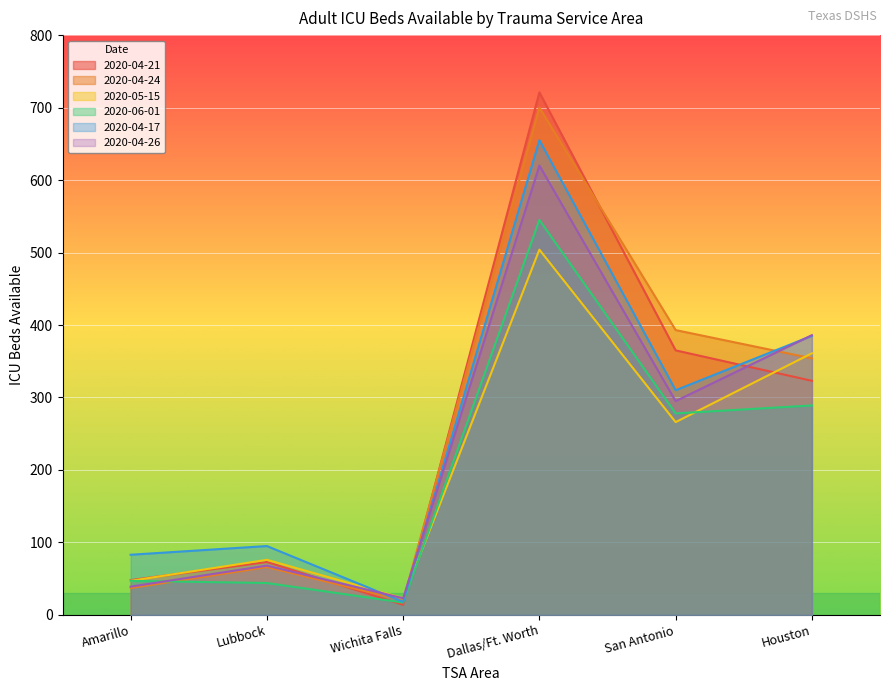

Reading left to right, transcribe all the data shown in this chart.

Amarillo: 48	37	47	47	83	39
Lubbock: 73	66	76	44	95	68
Wichita Falls: 14	20	23	17	18	23
Dallas/Ft. Worth: 721	700	504	545	655	620
San Antonio: 365	393	266	278	310	295
Houston: 323	354	361	289	385	386